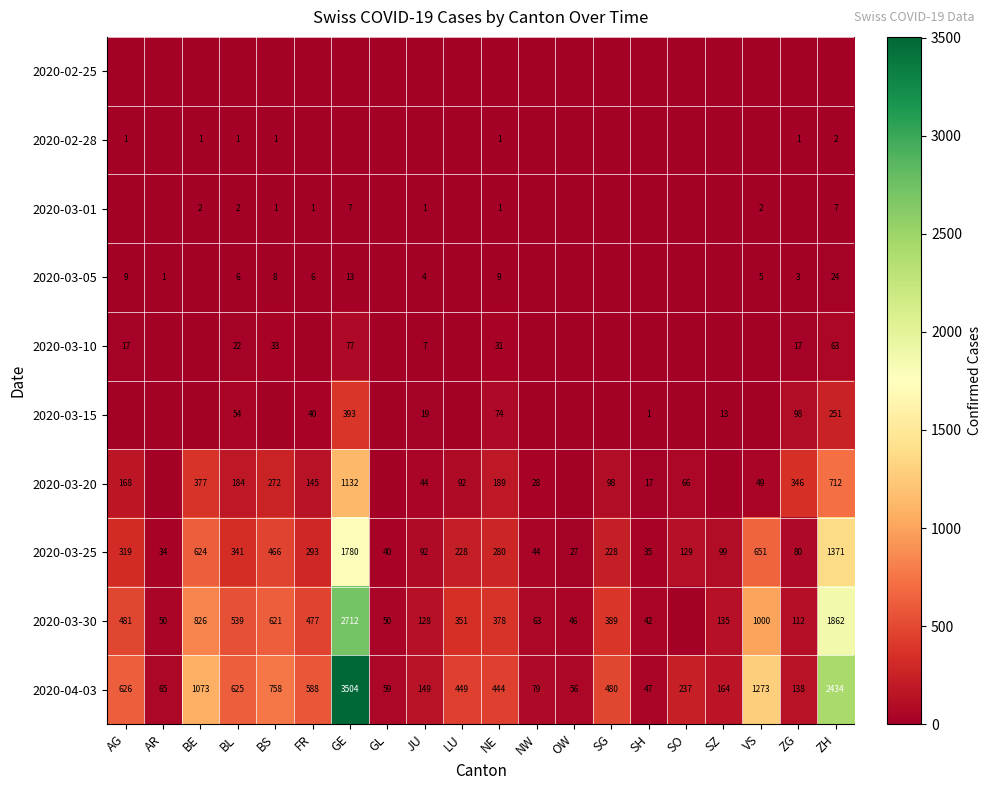

At which label does 2020-03-25 first exceed 228?

AG